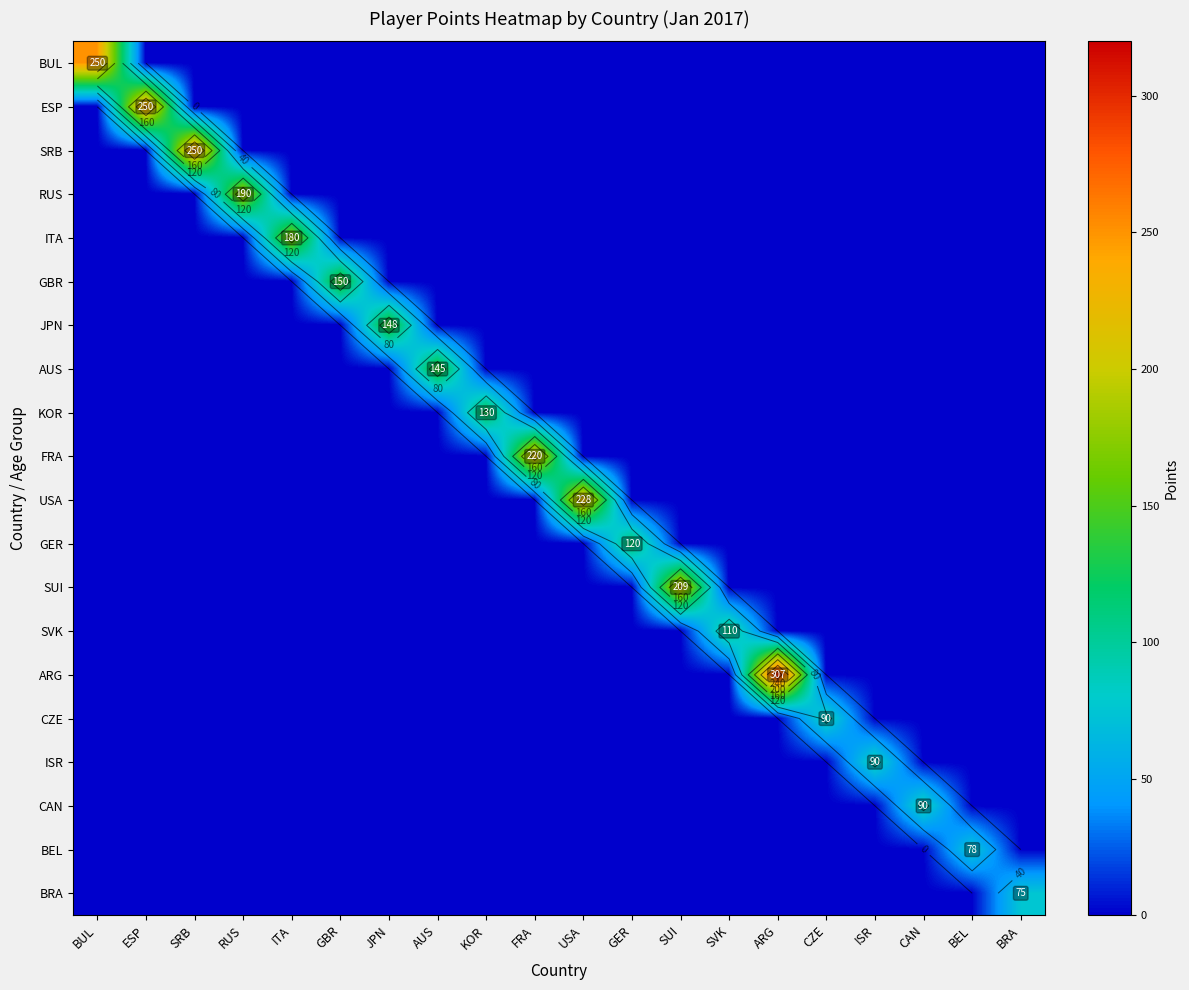

What is the sum of the ISR values at ISR and BRA?

90